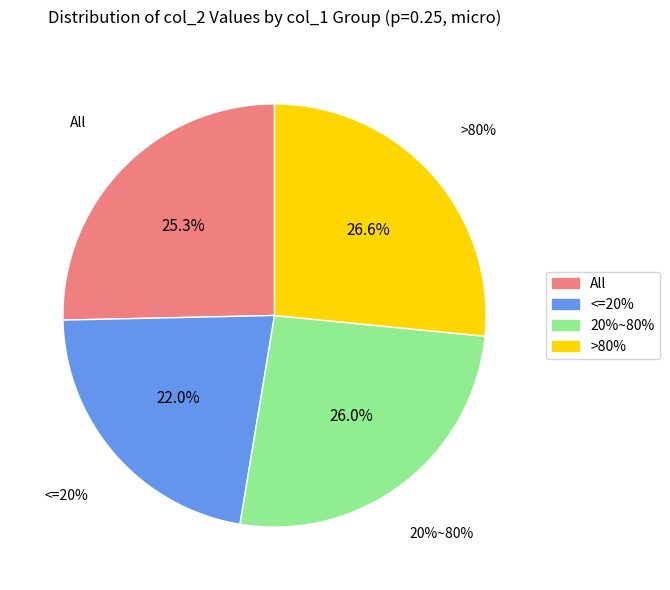

To the nearest percent, what is the combined percentage of >80% and 20%~80%?

53%